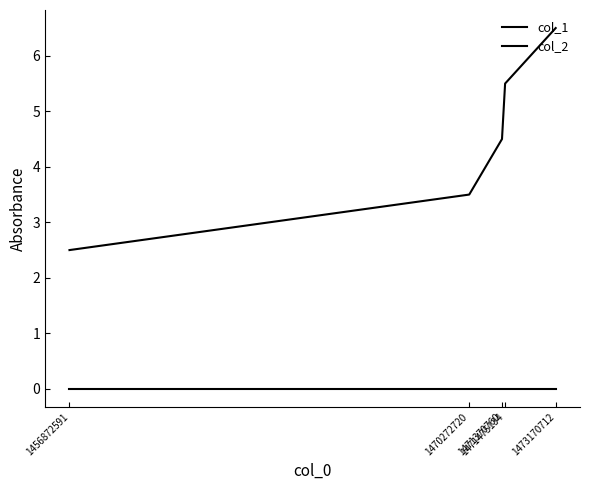

At how many categories does at least one series exceed 4?

3